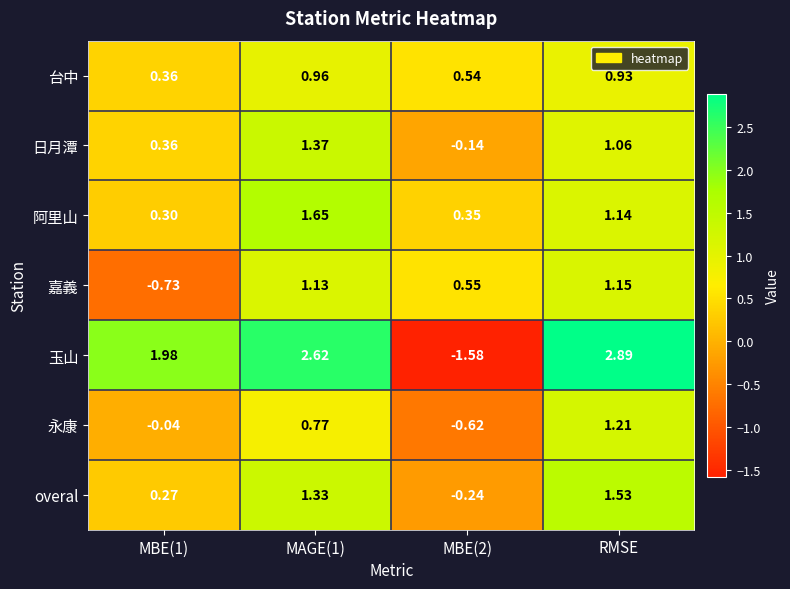

At MBE(2), list the series in order from smallest to largest.

玉山, 永康, overal, 日月潭, 阿里山, 台中, 嘉義